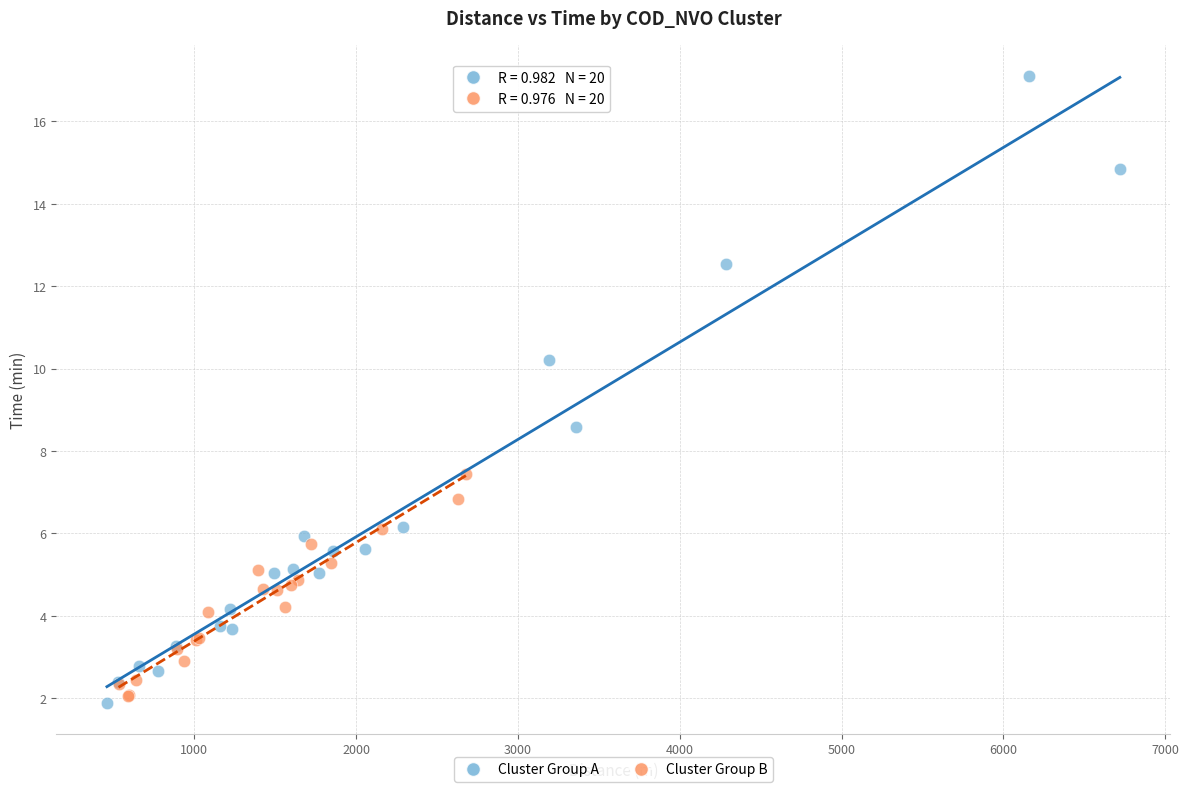

Which series has the widest spread of Y values?

Cluster Group A